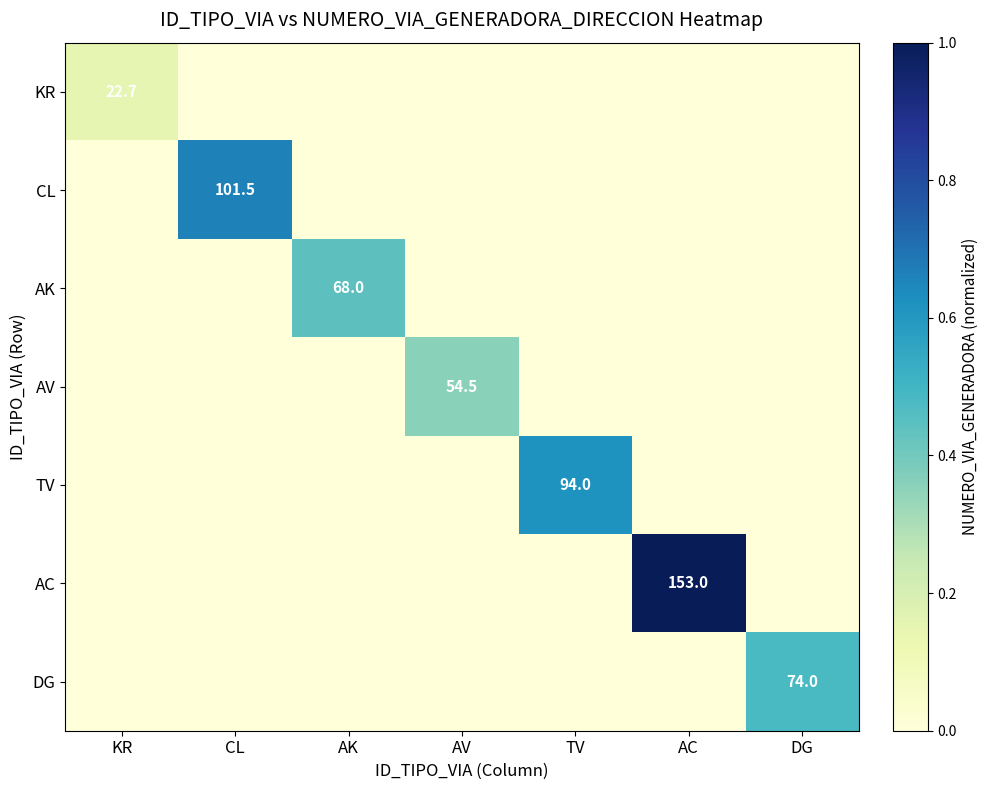

Is the value of CL at CL greater than the value of TV at TV?

Yes